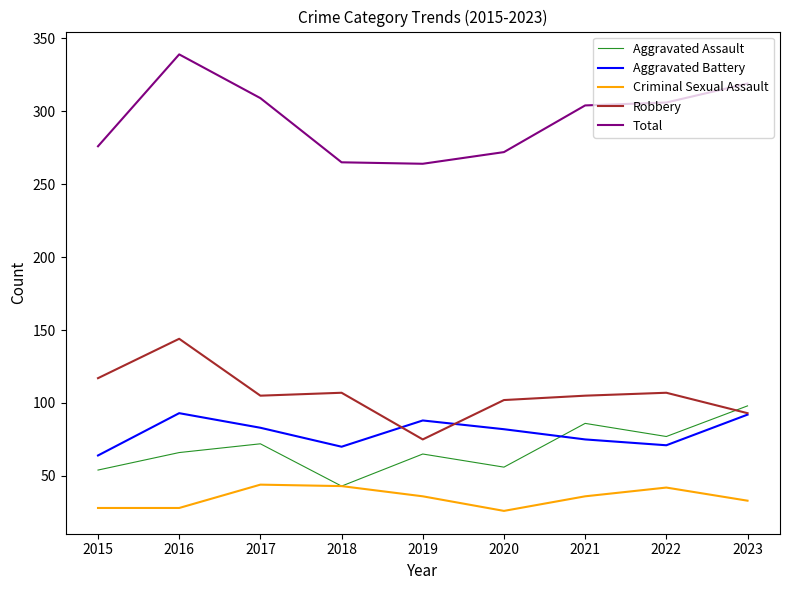

How many distinct data groups are displayed?

5